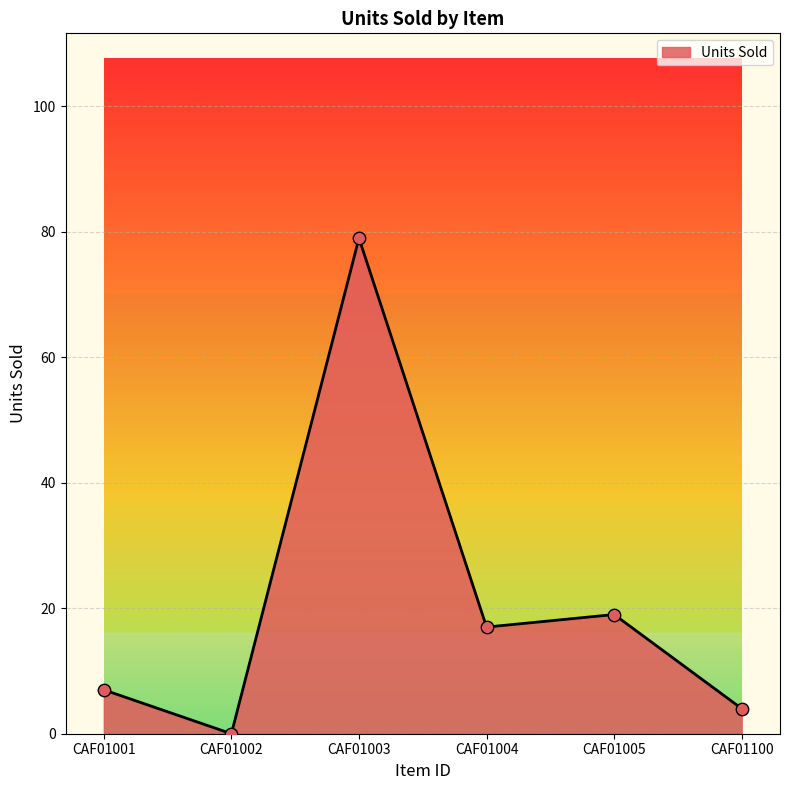

What is the change in value from CAF01003 to CAF01005?

-60